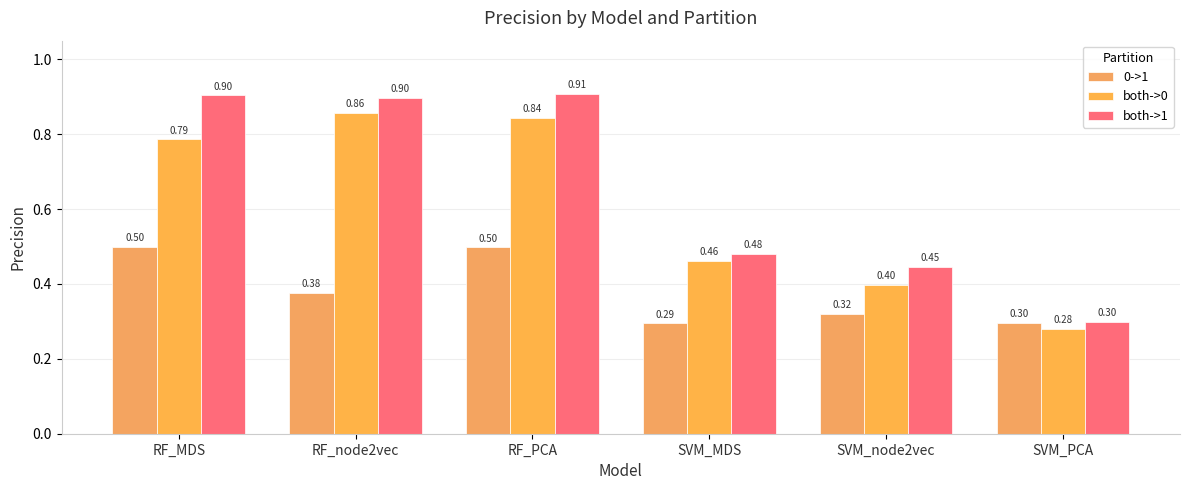

Which series has the widest spread of values?

both->1